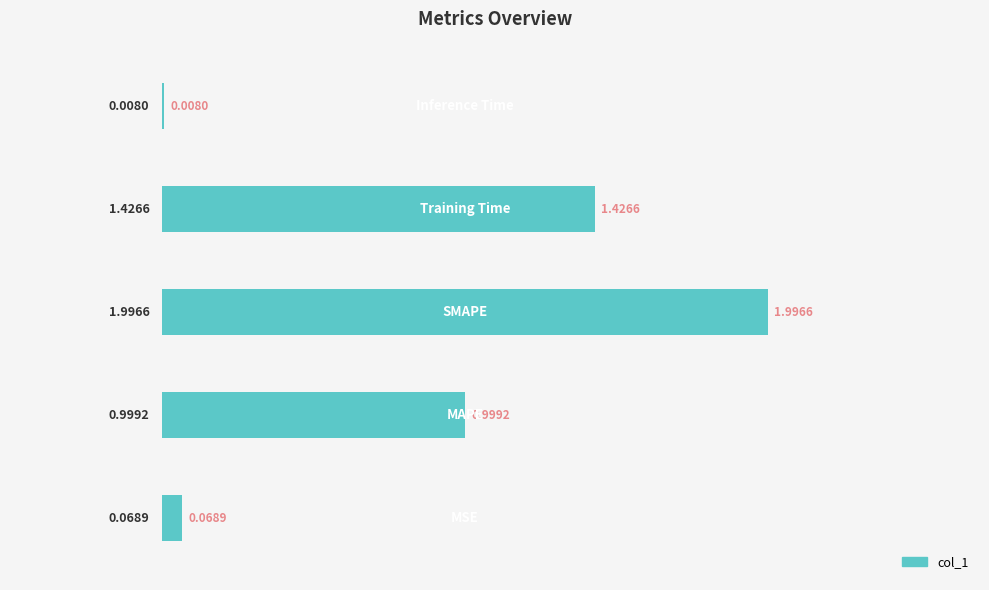

What is the sum of all values?

4.5